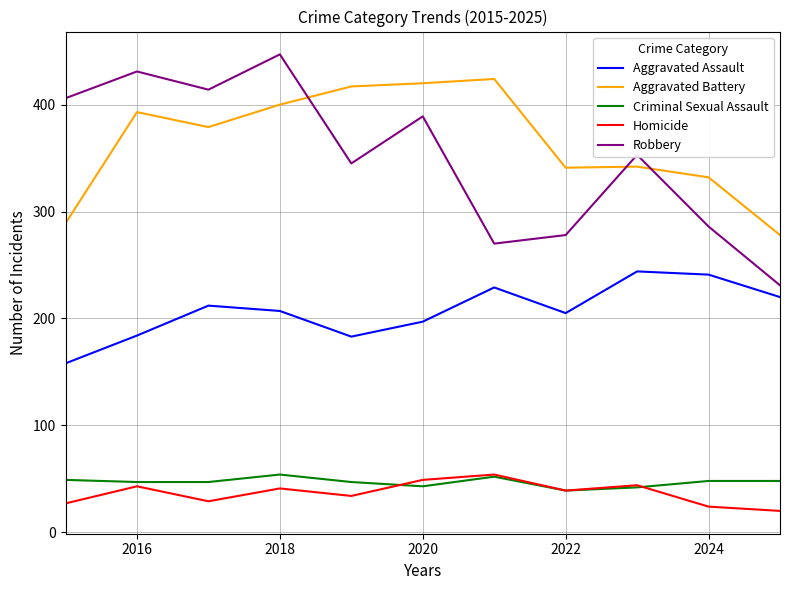

What is the minimum value shown in the chart?

20